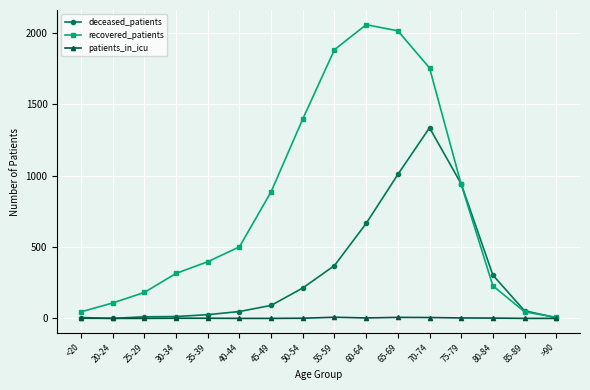

What value does the patients_in_icu series have at 55-59?

8